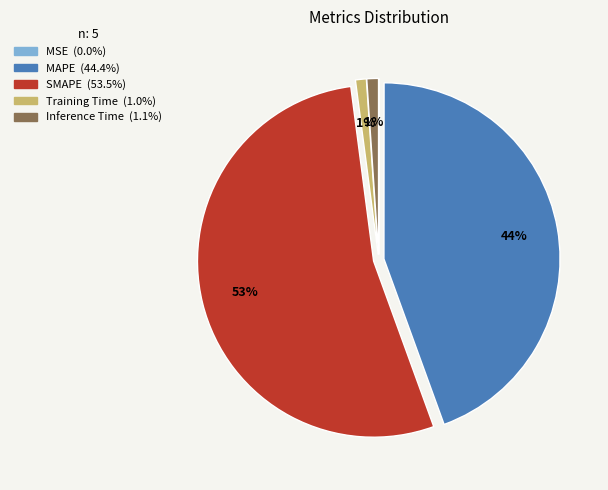

Which category accounts for the majority?

SMAPE